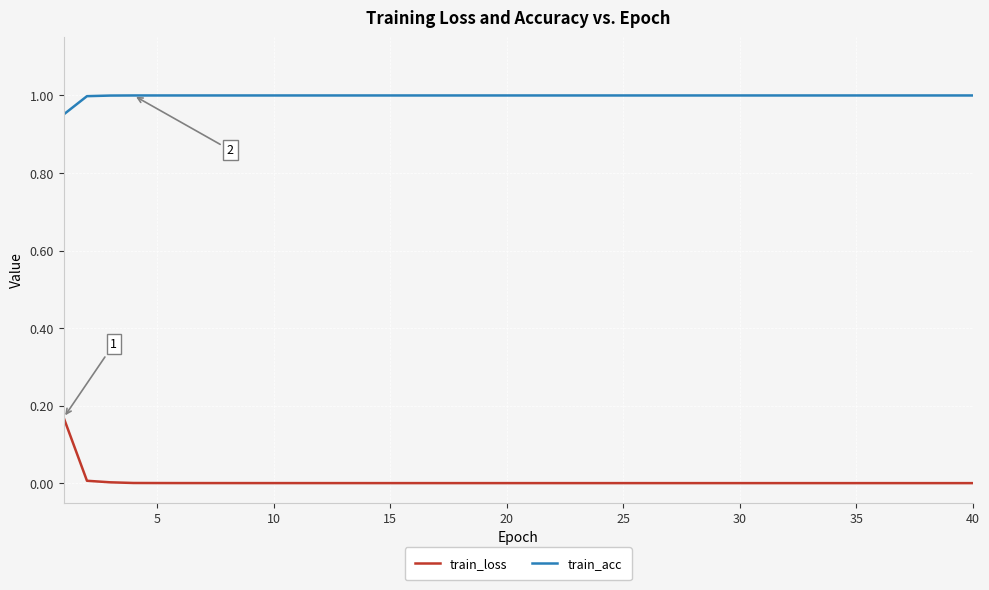

Count the number of categories in the chart.

40